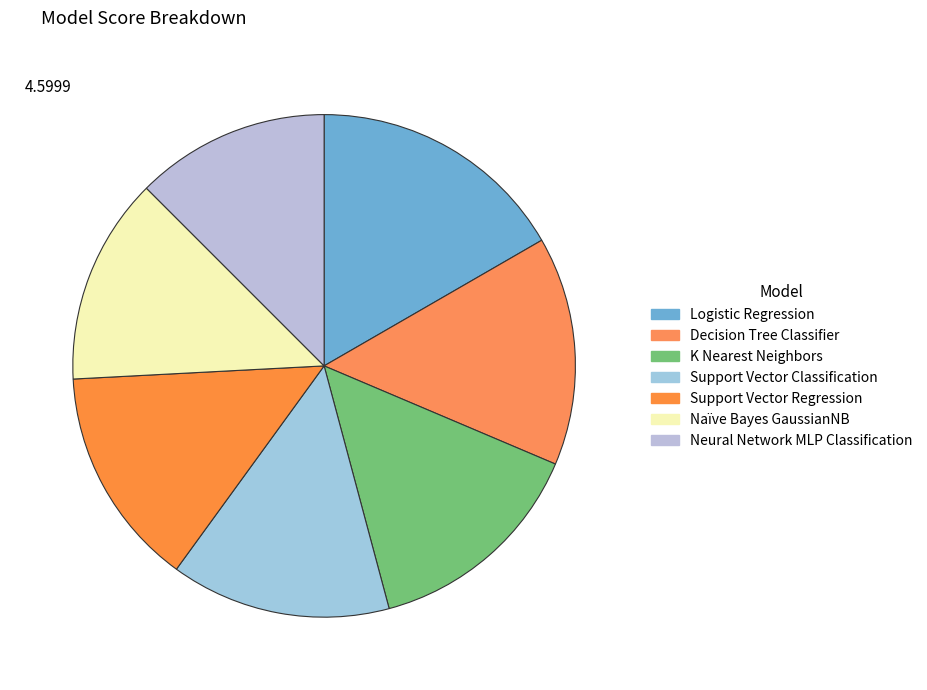

What percentage do Support Vector Regression and Logistic Regression together represent?

30.8%